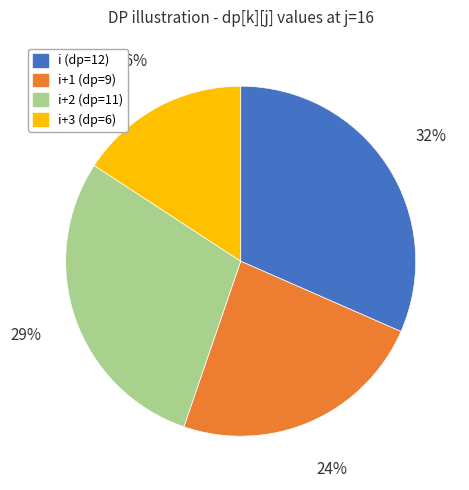

To the nearest percent, what is the average slice percentage?

25%